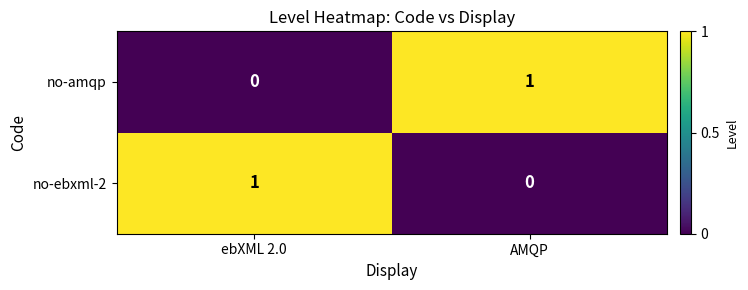

At AMQP, list the series in order from largest to smallest.

no-amqp, no-ebxml-2